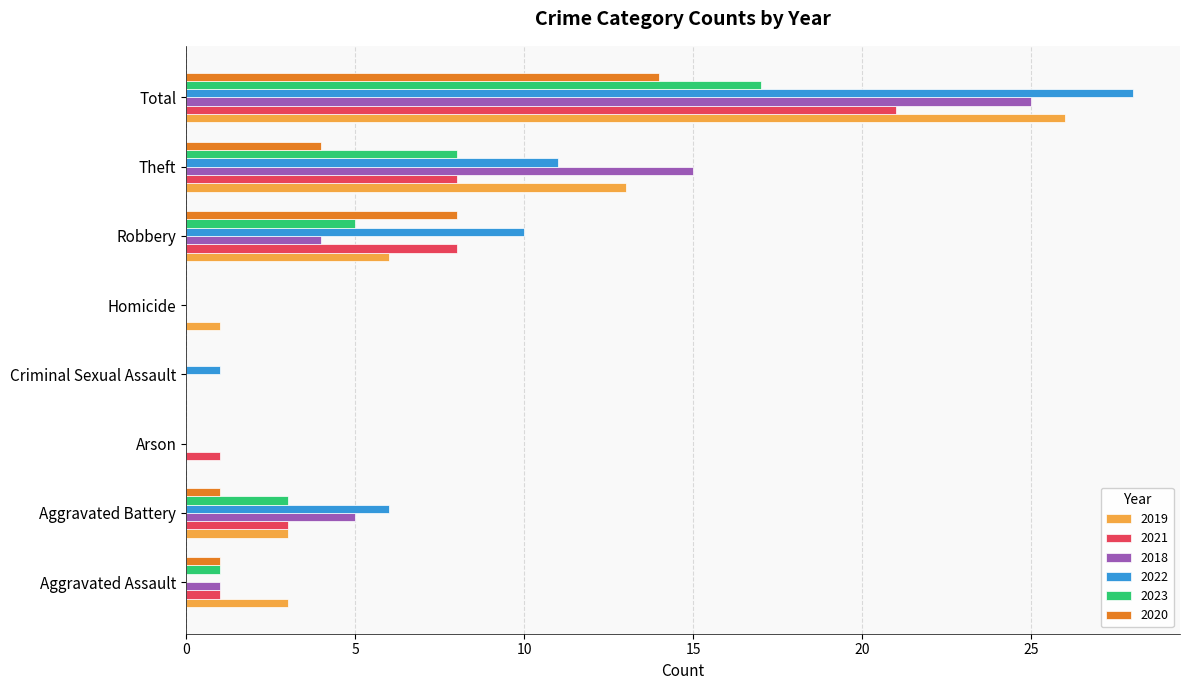

Is the value of 2019 at Theft greater than the value of 2021 at Robbery?

Yes